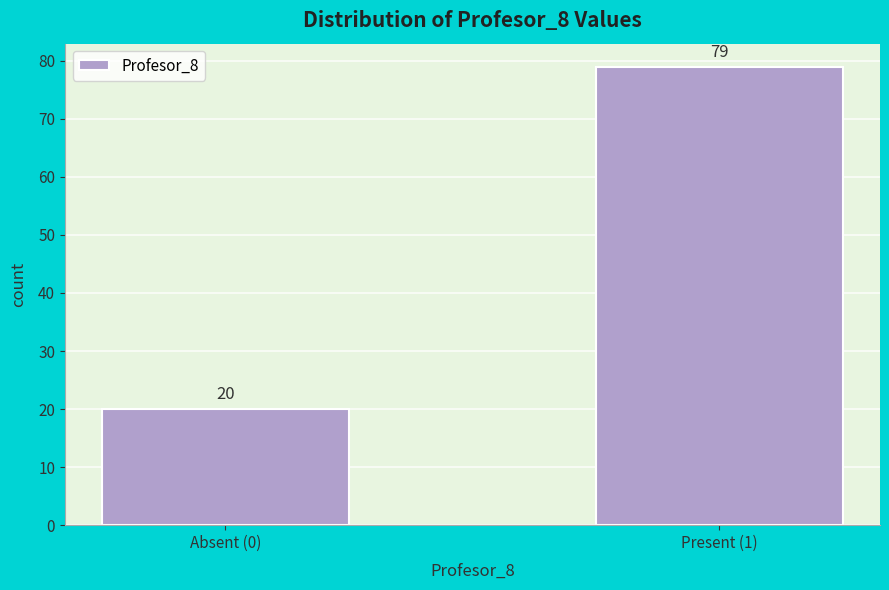

Reading left to right, list all the values displayed in this chart.

20	79